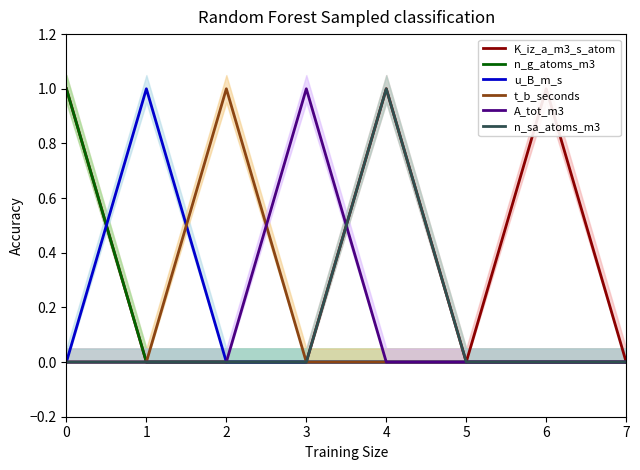

Which has a higher value, 5 or 3?

5